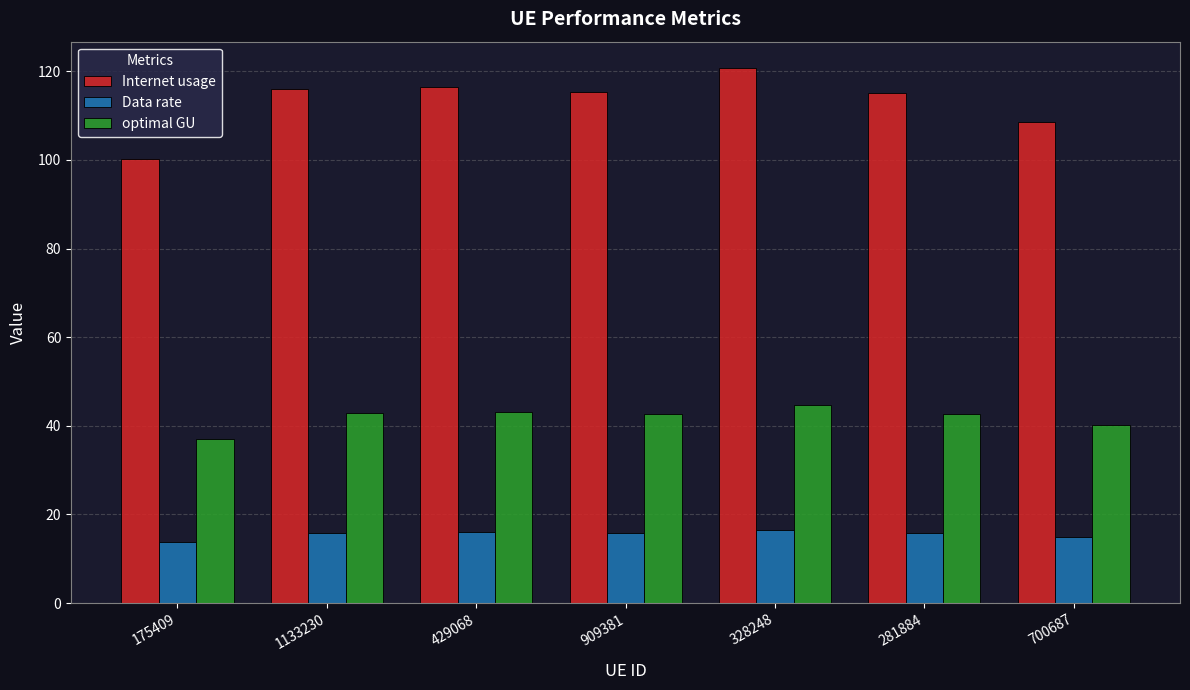

How many data points in optimal GU are above 42?

5